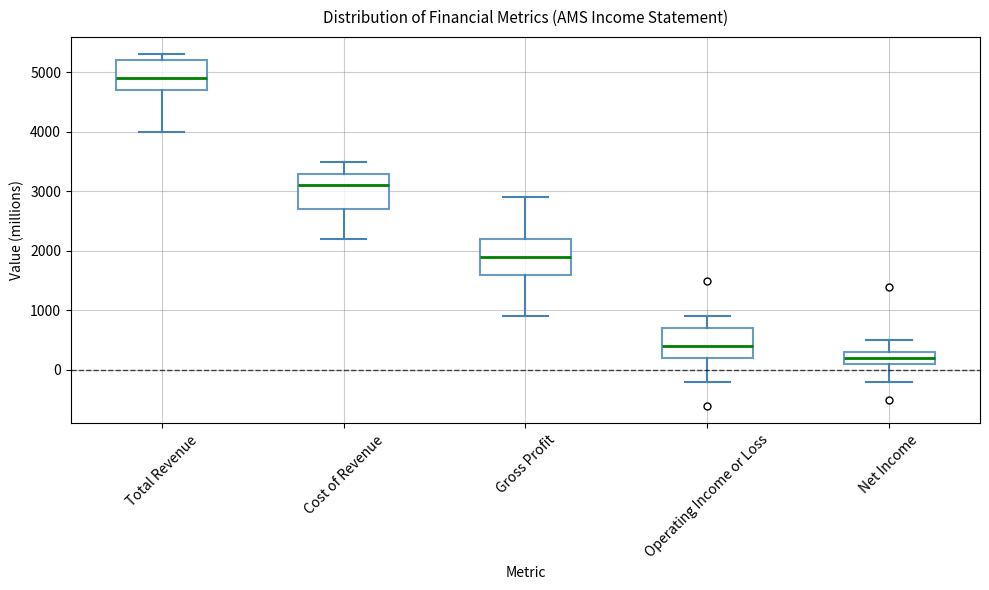

Reading left to right, read every box against the y-axis: the position of its median line, the range the box covers, and the ends of its whiskers. The values are not printed on the chart, so give them approximately, as read against the axis.

Total Revenue: median 4900, box 4700 to 5200, whiskers 4000 to 5300
Cost of Revenue: median 3100, box 2700 to 3300, whiskers 2200 to 3500
Gross Profit: median 1900, box 1600 to 2200, whiskers 900 to 2900
Operating Income or Loss: median 400, box 200 to 700, whiskers -200 to 900
Net Income: median 200, box 100 to 300, whiskers -200 to 500